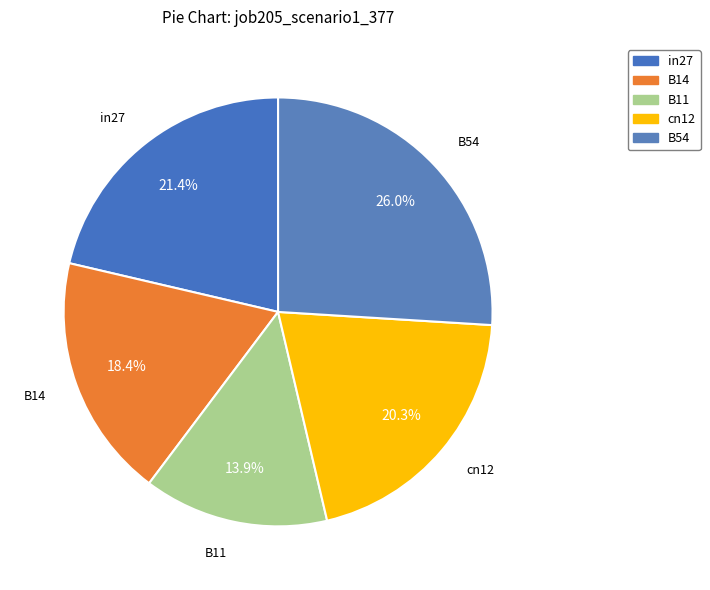

What percentage is NOT represented by cn12?

79.7%